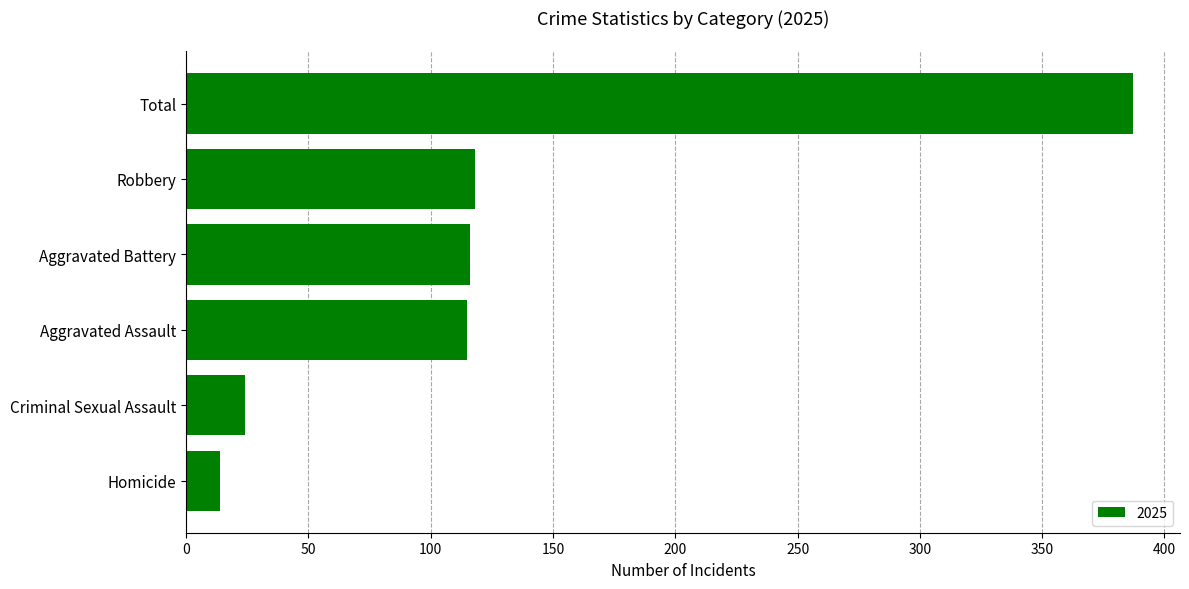

What value does the data have at Aggravated Assault, to the nearest 50?

100